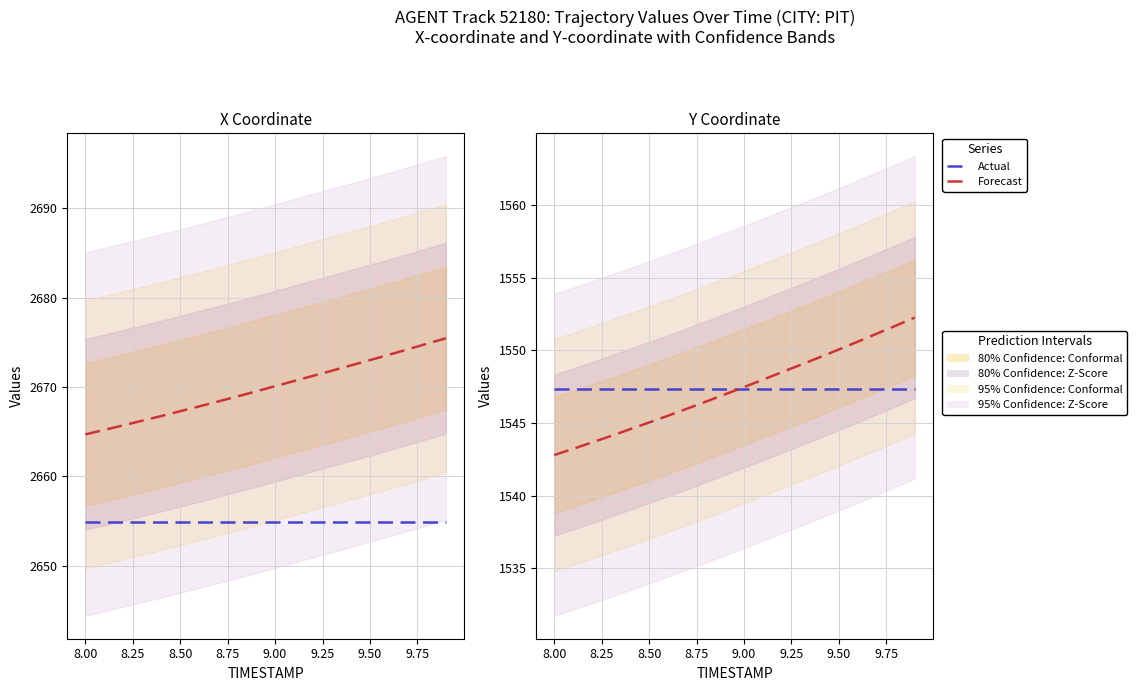

Which series has the widest spread of values?

X (Forecast)